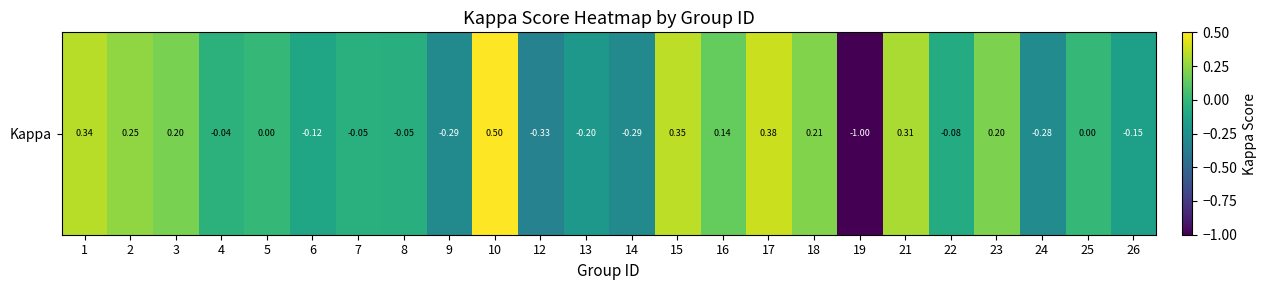

Reading left to right, list all the values displayed in this chart.

1=0.3	2=0.2	3=0.2	4=-0.0	5=0.0	6=-0.1	7=-0.0	8=-0.1	9=-0.3	10=0.5	12=-0.3	13=-0.2	14=-0.3	15=0.4	16=0.1	17=0.4	18=0.2	19=-1.0	21=0.3	22=-0.1	23=0.2	24=-0.3	25=0.0	26=-0.2